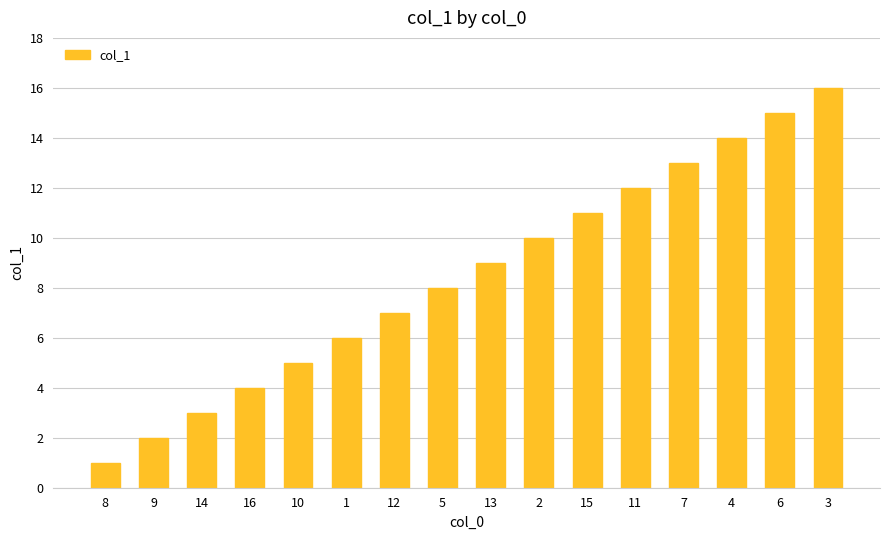

Reading right to left, transcribe all the data shown in this chart.

16	15	14	13	12	11	10	9	8	7	6	5	4	3	2	1